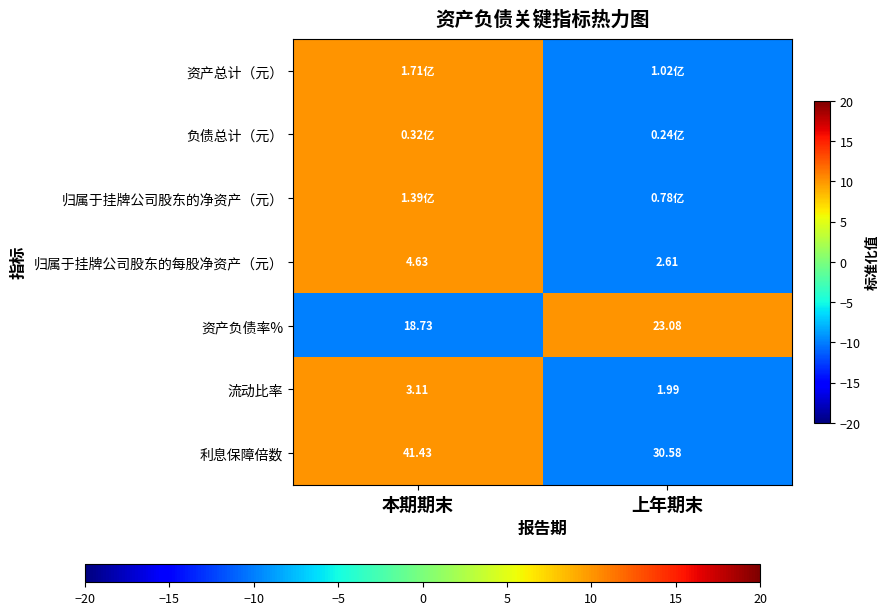

What is the minimum value shown in the chart?

-10